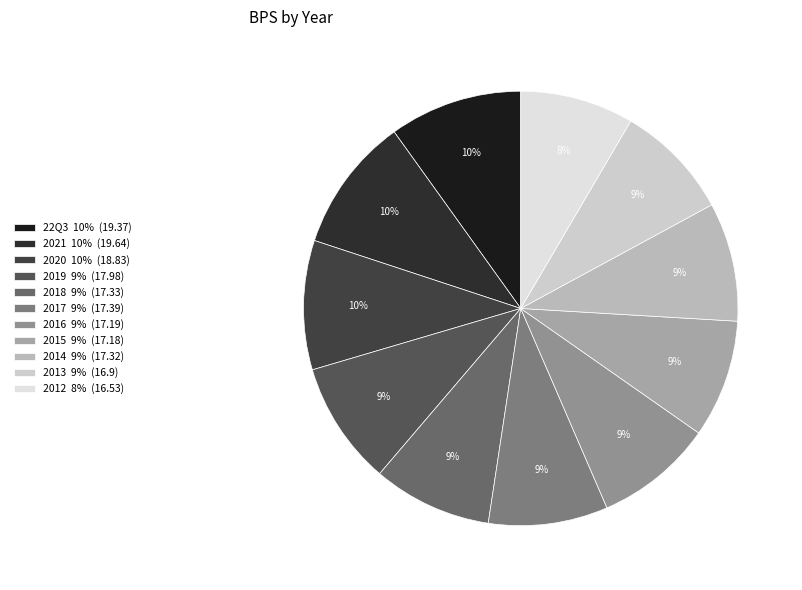

To the nearest percent, what is the difference between the largest and smallest slice percentages?

2%